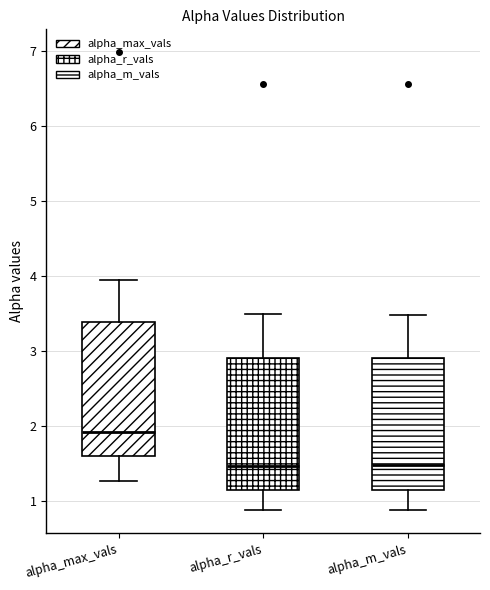

Which box has the highest median line?

alpha_max_vals